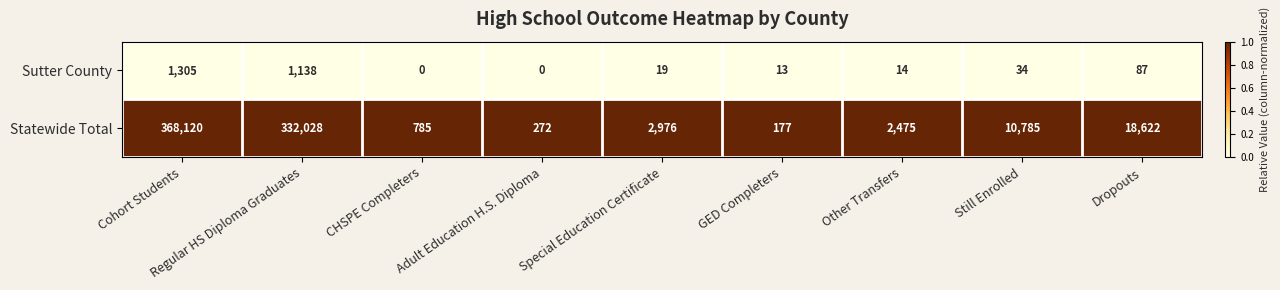

What is the difference between the second highest and minimum values in the Sutter County series?

1138